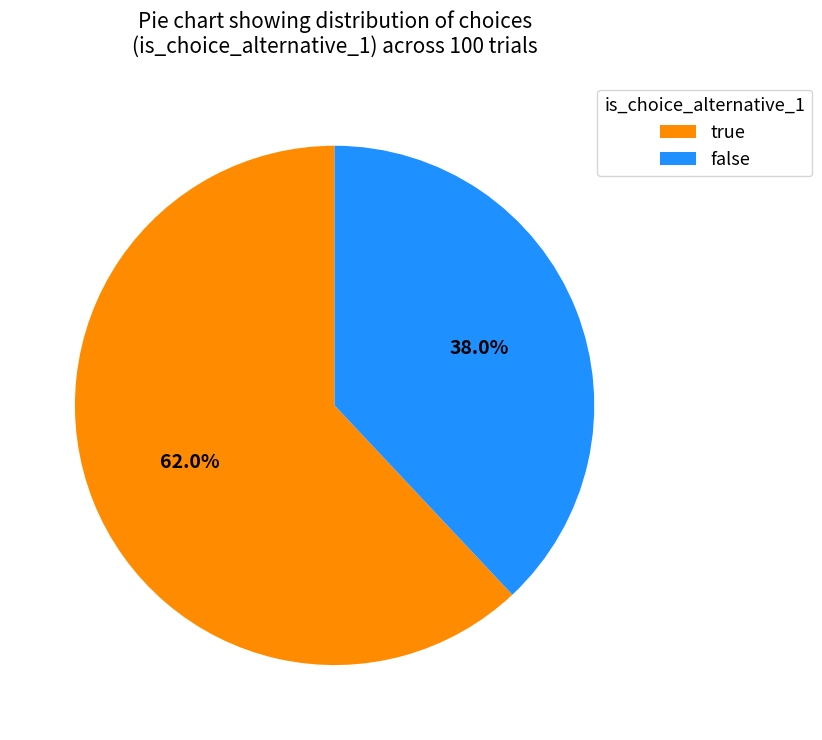

What percentage is the true slice, to the nearest percent?

62%